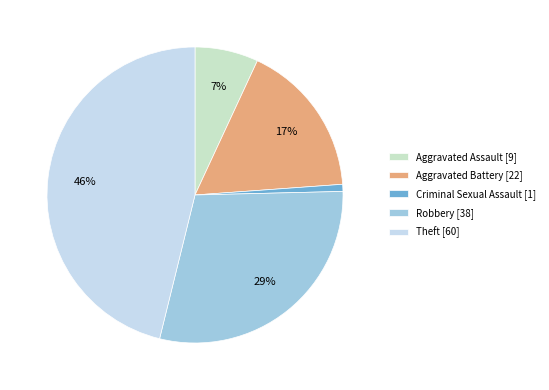

To the nearest percent, what is the combined percentage of Aggravated Battery and Aggravated Assault?

24%